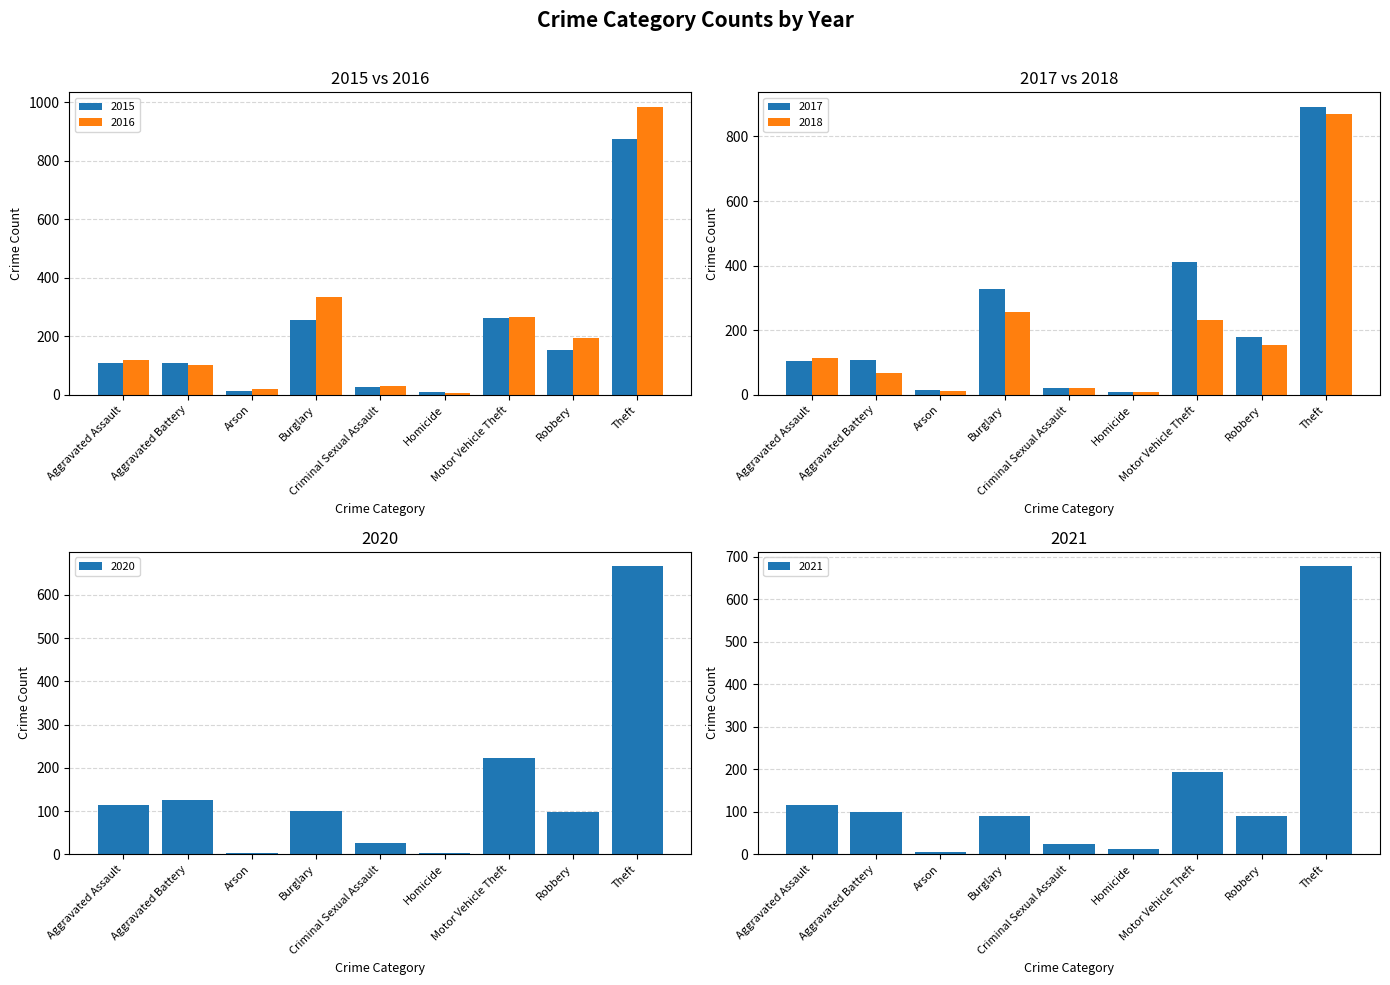

What is the sum of all 2018 values?

1736